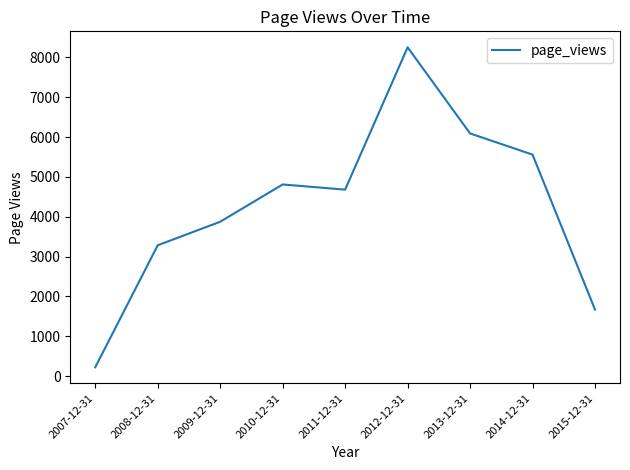

List the labels in order of value, smallest first.

2007-12-31, 2015-12-31, 2008-12-31, 2009-12-31, 2011-12-31, 2010-12-31, 2014-12-31, 2013-12-31, 2012-12-31